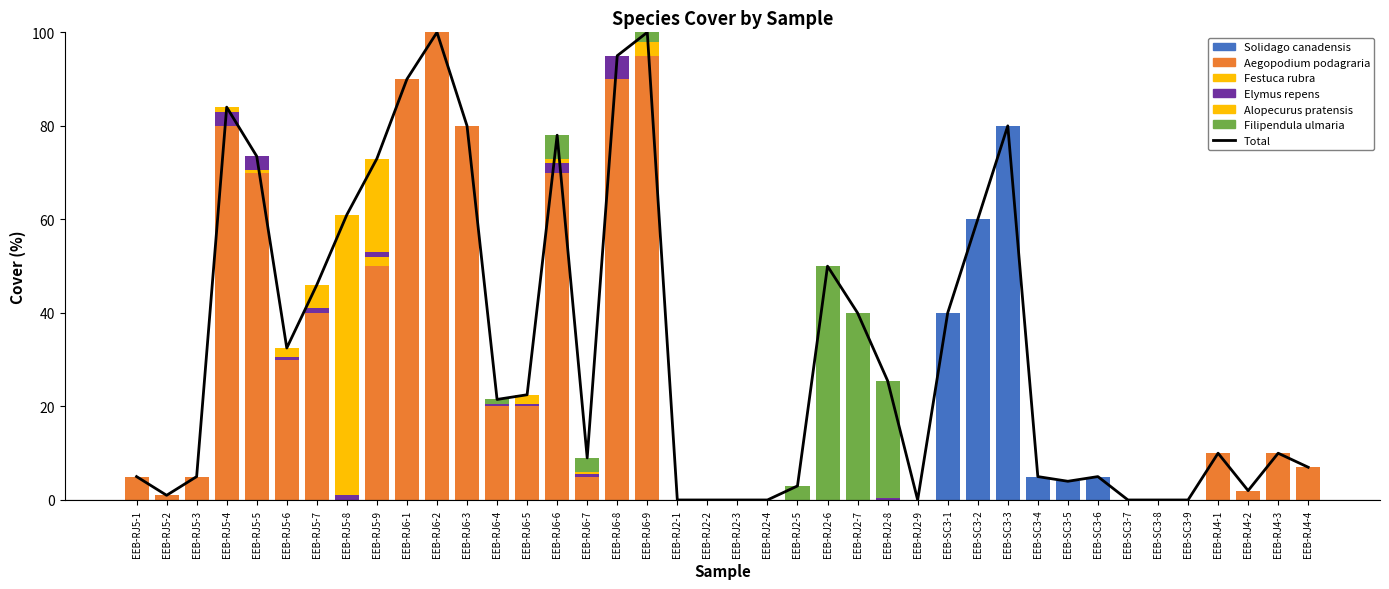

Reading left to right, what are all the values shown in this chart?

Solidago_canadensis: EEB-RJ5-1=0.0	EEB-RJ5-2=0.0	EEB-RJ5-3=0.0	EEB-RJ5-4=0.0	EEB-RJ5-5=0.0	EEB-RJ5-6=0.0	EEB-RJ5-7=0.0	EEB-RJ5-8=0.0	EEB-RJ5-9=0.0	EEB-RJ6-1=0.0	EEB-RJ6-2=0.0	EEB-RJ6-3=0.0	EEB-RJ6-4=0.0	EEB-RJ6-5=0.0	EEB-RJ6-6=0.0	EEB-RJ6-7=0.0	EEB-RJ6-8=0.0	EEB-RJ6-9=0.0	EEB-RJ2-1=0.0	EEB-RJ2-2=0.0	EEB-RJ2-3=0.0	EEB-RJ2-4=0.0	EEB-RJ2-5=0.0	EEB-RJ2-6=0.0	EEB-RJ2-7=0.0	EEB-RJ2-8=0.0	EEB-RJ2-9=0.0	EEB-SC3-1=40.0	EEB-SC3-2=60.0	EEB-SC3-3=80.0	EEB-SC3-4=5.0	EEB-SC3-5=4.0	EEB-SC3-6=5.0	EEB-SC3-7=0.0	EEB-SC3-8=0.0	EEB-SC3-9=0.0	EEB-RJ4-1=0.0	EEB-RJ4-2=0.0	EEB-RJ4-3=0.0	EEB-RJ4-4=0.0
Aegopodium_podagraria: EEB-RJ5-1=5.0	EEB-RJ5-2=1.0	EEB-RJ5-3=5.0	EEB-RJ5-4=80.0	EEB-RJ5-5=70.0	EEB-RJ5-6=30.0	EEB-RJ5-7=40.0	EEB-RJ5-8=0.0	EEB-RJ5-9=50.0	EEB-RJ6-1=90.0	EEB-RJ6-2=100.0	EEB-RJ6-3=80.0	EEB-RJ6-4=20.0	EEB-RJ6-5=20.0	EEB-RJ6-6=70.0	EEB-RJ6-7=5.0	EEB-RJ6-8=90.0	EEB-RJ6-9=95.0	EEB-RJ2-1=0.0	EEB-RJ2-2=0.0	EEB-RJ2-3=0.0	EEB-RJ2-4=0.0	EEB-RJ2-5=0.0	EEB-RJ2-6=0.0	EEB-RJ2-7=0.0	EEB-RJ2-8=0.0	EEB-RJ2-9=0.0	EEB-SC3-1=0.0	EEB-SC3-2=0.0	EEB-SC3-3=0.0	EEB-SC3-4=0.0	EEB-SC3-5=0.0	EEB-SC3-6=0.0	EEB-SC3-7=0.0	EEB-SC3-8=0.0	EEB-SC3-9=0.0	EEB-RJ4-1=10.0	EEB-RJ4-2=2.0	EEB-RJ4-3=10.0	EEB-RJ4-4=7.0
Festuca_rubra: EEB-RJ5-1=0.0	EEB-RJ5-2=0.0	EEB-RJ5-3=0.0	EEB-RJ5-4=0.0	EEB-RJ5-5=0.5	EEB-RJ5-6=0.0	EEB-RJ5-7=0.0	EEB-RJ5-8=0.0	EEB-RJ5-9=2.0	EEB-RJ6-1=0.0	EEB-RJ6-2=0.0	EEB-RJ6-3=0.0	EEB-RJ6-4=0.0	EEB-RJ6-5=0.0	EEB-RJ6-6=0.0	EEB-RJ6-7=0.0	EEB-RJ6-8=0.0	EEB-RJ6-9=0.0	EEB-RJ2-1=0.0	EEB-RJ2-2=0.0	EEB-RJ2-3=0.0	EEB-RJ2-4=0.0	EEB-RJ2-5=0.0	EEB-RJ2-6=0.0	EEB-RJ2-7=0.0	EEB-RJ2-8=0.0	EEB-RJ2-9=0.0	EEB-SC3-1=0.0	EEB-SC3-2=0.0	EEB-SC3-3=0.0	EEB-SC3-4=0.0	EEB-SC3-5=0.0	EEB-SC3-6=0.0	EEB-SC3-7=0.0	EEB-SC3-8=0.0	EEB-SC3-9=0.0	EEB-RJ4-1=0.0	EEB-RJ4-2=0.0	EEB-RJ4-3=0.0	EEB-RJ4-4=0.0
Elymus_repens: EEB-RJ5-1=0.0	EEB-RJ5-2=0.0	EEB-RJ5-3=0.0	EEB-RJ5-4=3.0	EEB-RJ5-5=3.0	EEB-RJ5-6=0.5	EEB-RJ5-7=1.0	EEB-RJ5-8=1.0	EEB-RJ5-9=1.0	EEB-RJ6-1=0.0	EEB-RJ6-2=0.0	EEB-RJ6-3=0.0	EEB-RJ6-4=0.5	EEB-RJ6-5=0.5	EEB-RJ6-6=2.0	EEB-RJ6-7=0.5	EEB-RJ6-8=5.0	EEB-RJ6-9=0.0	EEB-RJ2-1=0.0	EEB-RJ2-2=0.0	EEB-RJ2-3=0.0	EEB-RJ2-4=0.0	EEB-RJ2-5=0.0	EEB-RJ2-6=0.0	EEB-RJ2-7=0.0	EEB-RJ2-8=0.5	EEB-RJ2-9=0.0	EEB-SC3-1=0.0	EEB-SC3-2=0.0	EEB-SC3-3=0.0	EEB-SC3-4=0.0	EEB-SC3-5=0.0	EEB-SC3-6=0.0	EEB-SC3-7=0.0	EEB-SC3-8=0.0	EEB-SC3-9=0.0	EEB-RJ4-1=0.0	EEB-RJ4-2=0.0	EEB-RJ4-3=0.0	EEB-RJ4-4=0.0
Alopecurus_pratensis: EEB-RJ5-1=0.0	EEB-RJ5-2=0.0	EEB-RJ5-3=0.0	EEB-RJ5-4=1.0	EEB-RJ5-5=0.0	EEB-RJ5-6=2.0	EEB-RJ5-7=5.0	EEB-RJ5-8=60.0	EEB-RJ5-9=20.0	EEB-RJ6-1=0.0	EEB-RJ6-2=0.0	EEB-RJ6-3=0.0	EEB-RJ6-4=0.0	EEB-RJ6-5=2.0	EEB-RJ6-6=1.0	EEB-RJ6-7=0.5	EEB-RJ6-8=0.0	EEB-RJ6-9=3.0	EEB-RJ2-1=0.0	EEB-RJ2-2=0.0	EEB-RJ2-3=0.0	EEB-RJ2-4=0.0	EEB-RJ2-5=0.0	EEB-RJ2-6=0.0	EEB-RJ2-7=0.0	EEB-RJ2-8=0.0	EEB-RJ2-9=0.0	EEB-SC3-1=0.0	EEB-SC3-2=0.0	EEB-SC3-3=0.0	EEB-SC3-4=0.0	EEB-SC3-5=0.0	EEB-SC3-6=0.0	EEB-SC3-7=0.0	EEB-SC3-8=0.0	EEB-SC3-9=0.0	EEB-RJ4-1=0.0	EEB-RJ4-2=0.0	EEB-RJ4-3=0.0	EEB-RJ4-4=0.0
Filipendula_ulmaria: EEB-RJ5-1=0.0	EEB-RJ5-2=0.0	EEB-RJ5-3=0.0	EEB-RJ5-4=0.0	EEB-RJ5-5=0.0	EEB-RJ5-6=0.0	EEB-RJ5-7=0.0	EEB-RJ5-8=0.0	EEB-RJ5-9=0.0	EEB-RJ6-1=0.0	EEB-RJ6-2=0.0	EEB-RJ6-3=0.0	EEB-RJ6-4=1.0	EEB-RJ6-5=0.0	EEB-RJ6-6=5.0	EEB-RJ6-7=3.0	EEB-RJ6-8=0.0	EEB-RJ6-9=2.0	EEB-RJ2-1=0.0	EEB-RJ2-2=0.0	EEB-RJ2-3=0.0	EEB-RJ2-4=0.0	EEB-RJ2-5=3.0	EEB-RJ2-6=50.0	EEB-RJ2-7=40.0	EEB-RJ2-8=25.0	EEB-RJ2-9=0.0	EEB-SC3-1=0.0	EEB-SC3-2=0.0	EEB-SC3-3=0.0	EEB-SC3-4=0.0	EEB-SC3-5=0.0	EEB-SC3-6=0.0	EEB-SC3-7=0.0	EEB-SC3-8=0.0	EEB-SC3-9=0.0	EEB-RJ4-1=0.0	EEB-RJ4-2=0.0	EEB-RJ4-3=0.0	EEB-RJ4-4=0.0